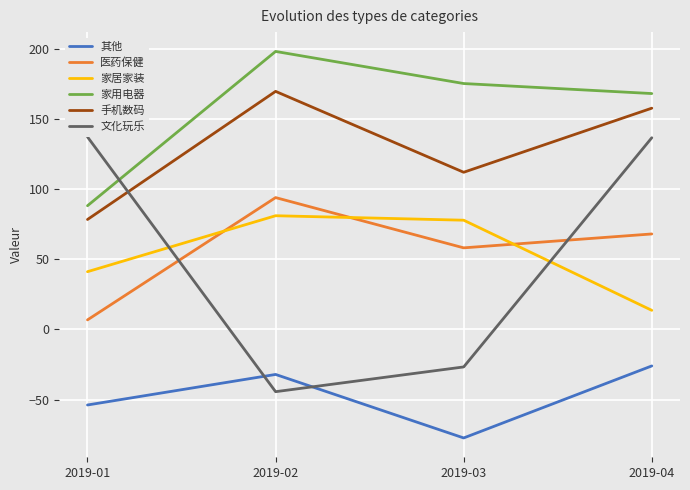

True or false: 家用电器 and 其他 cross at least once.

False